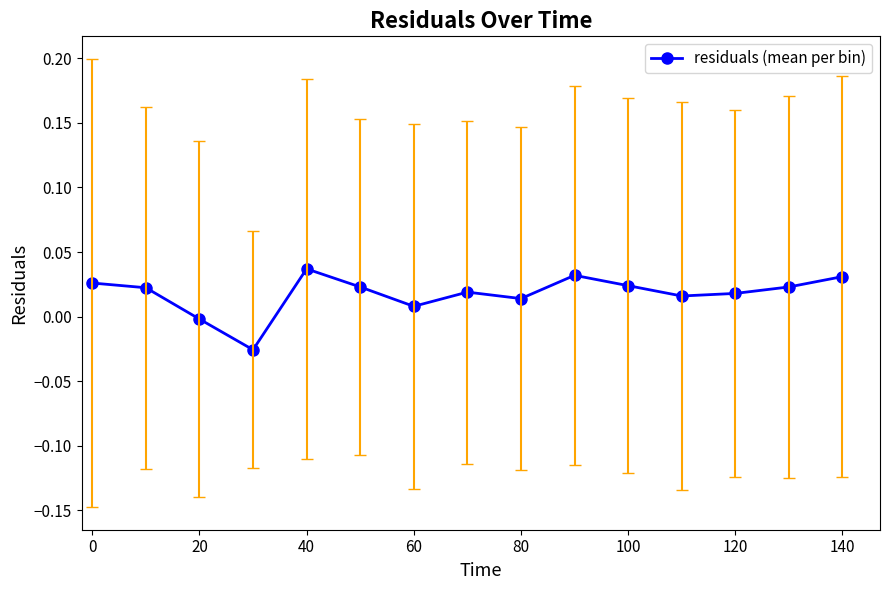

True or false: the data has more than 0 interior local peaks.

True